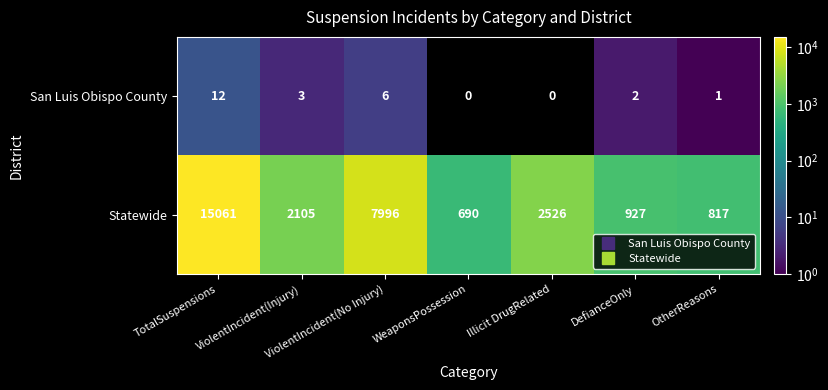

What value does the San Luis Obispo County series have at ViolentIncident(Injury)?

3